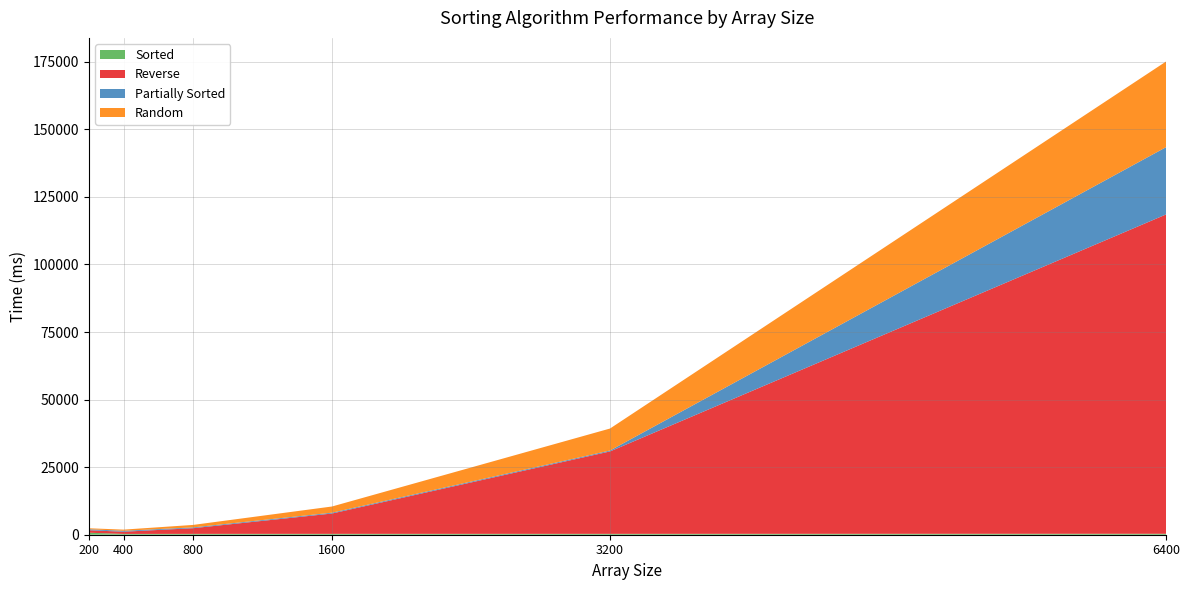

Reading left to right, list all the values displayed in this chart.

Sorted: 739.5	296.2	313.8	322.5	323.1	353.4
Reverse: 924.7	814.9	2099.4	7526.9	30498.8	118158.1
Partially Sorted: 361.8	345.2	294.8	309.4	335.3	24894.2
Random: 363.8	431.7	915.4	2288.0	8138.5	31693.1